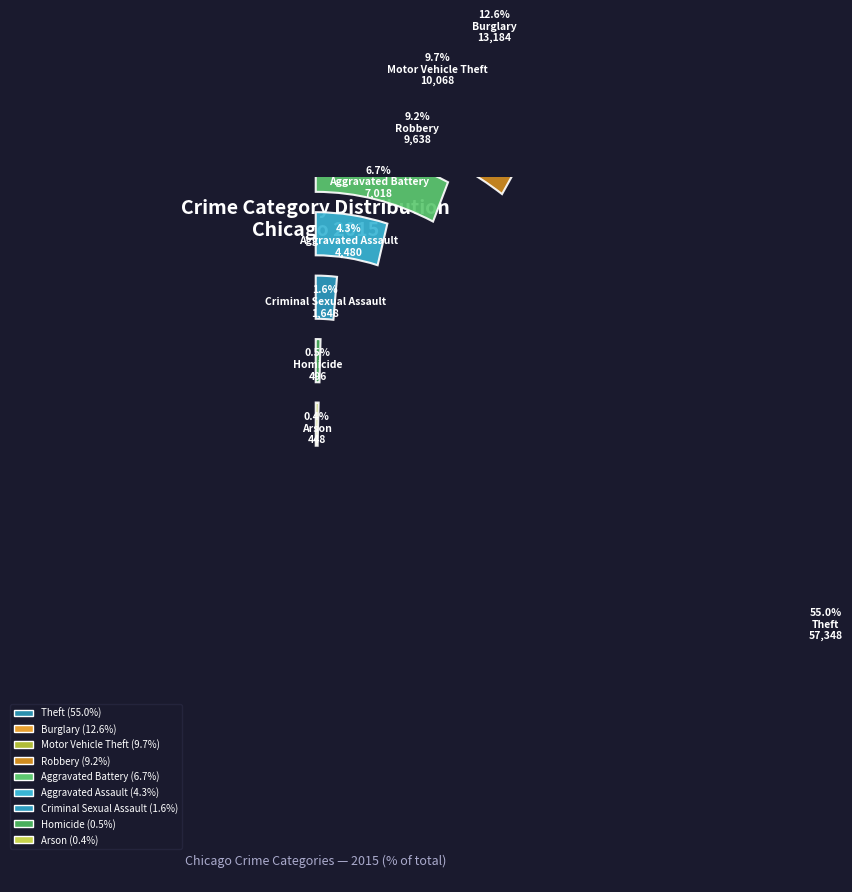

Which has a higher value, Criminal Sexual Assault or Motor Vehicle Theft?

Motor Vehicle Theft